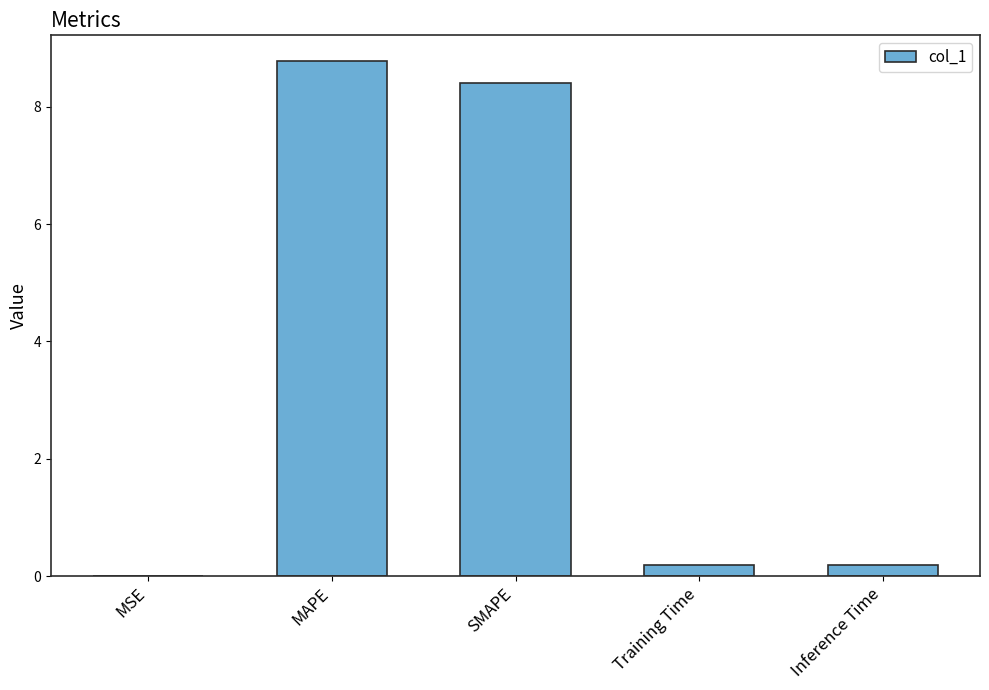

What is the maximum value shown in the chart?

8.8